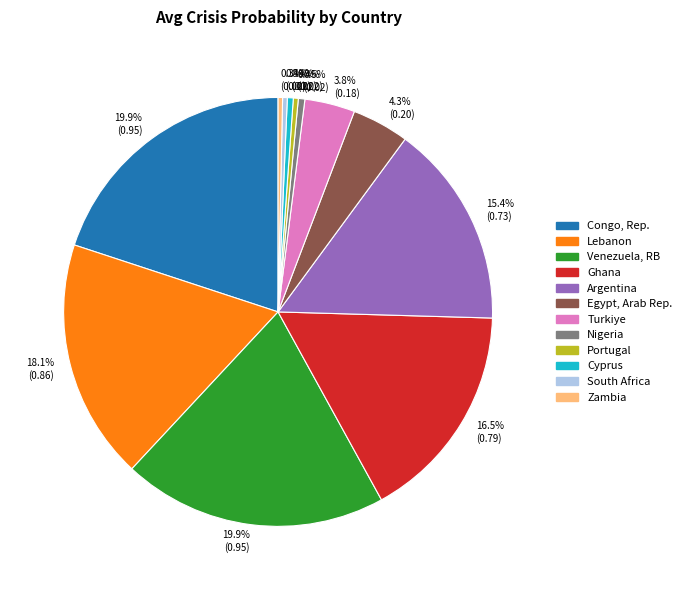

To the nearest percent, what is the combined percentage of Zambia and Nigeria?

1%